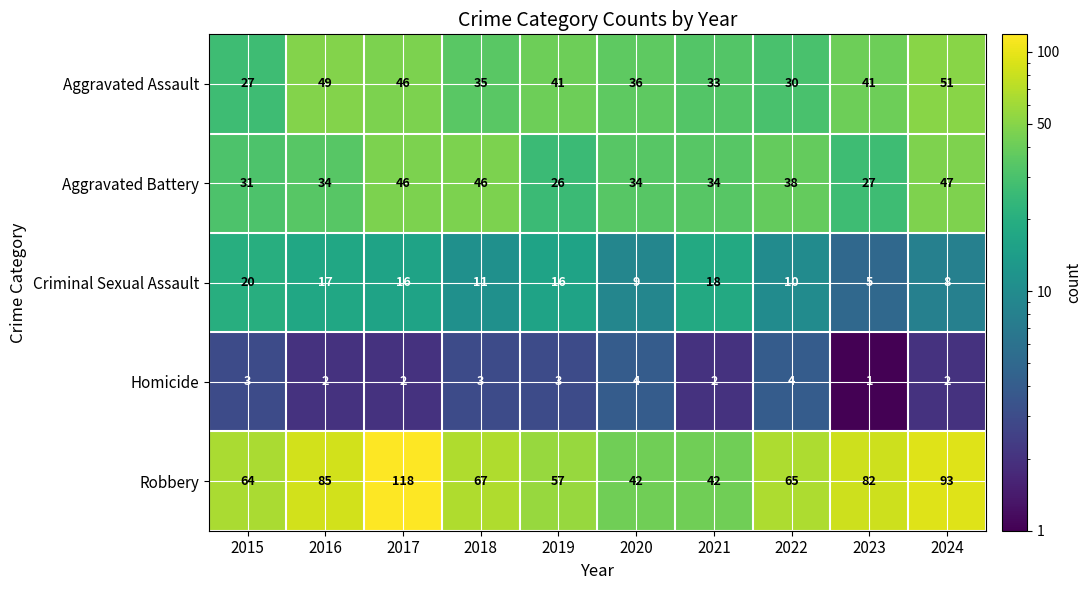

Which series has the widest spread of values?

Robbery